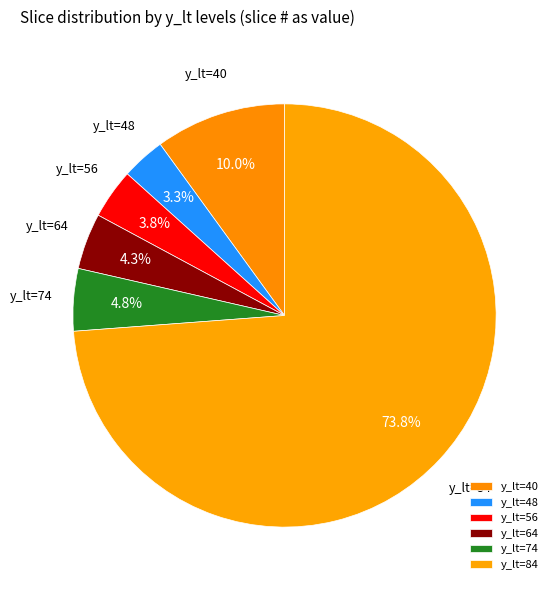

What is the ratio of the value at y_lt=64 to the value at y_lt=48?

1.3